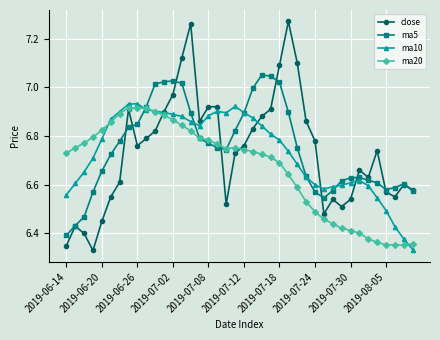

Which series has the widest spread of values?

close